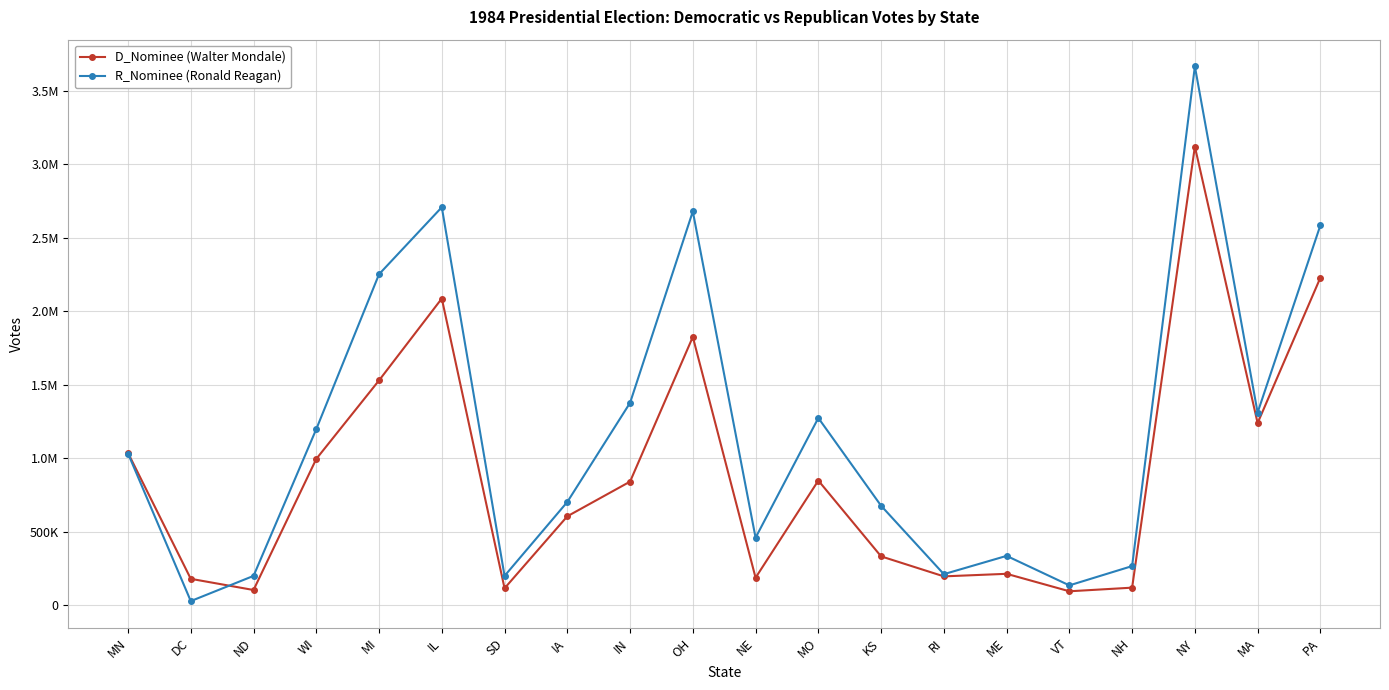

True or false: R_Nominee (Ronald Reagan) and D_Nominee (Walter Mondale) intersect in this chart.

True